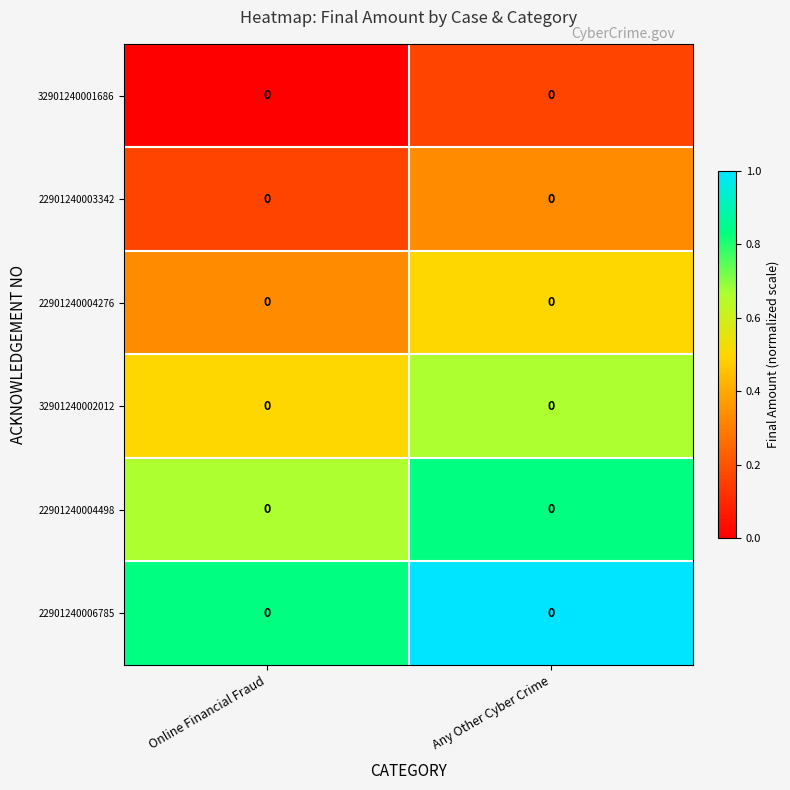

Is it true that 22901240004276 equals 0.1 at Online Financial Fraud?

False